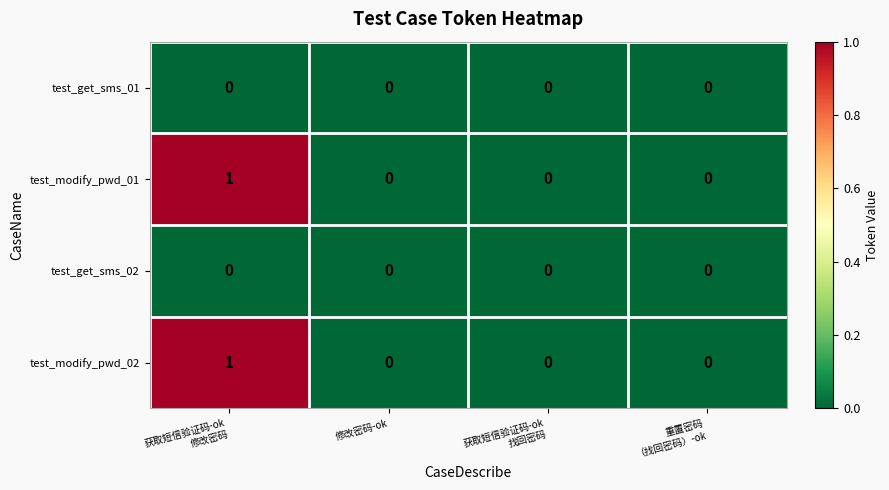

At which category is the sum across all series the highest?

获取短信验证码-ok
修改密码